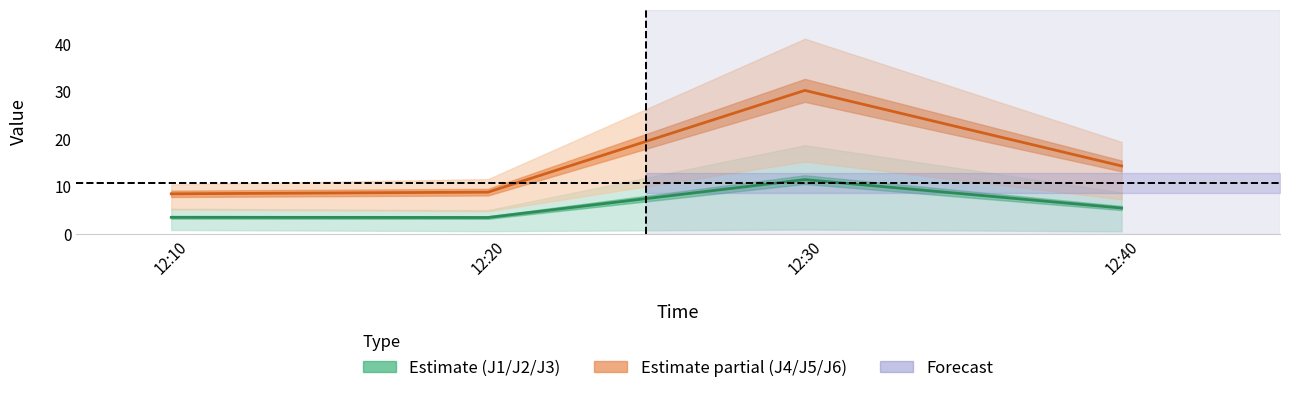

What is the value of the J1/J2/J3 mean point at the 2nd from the left?

3.4